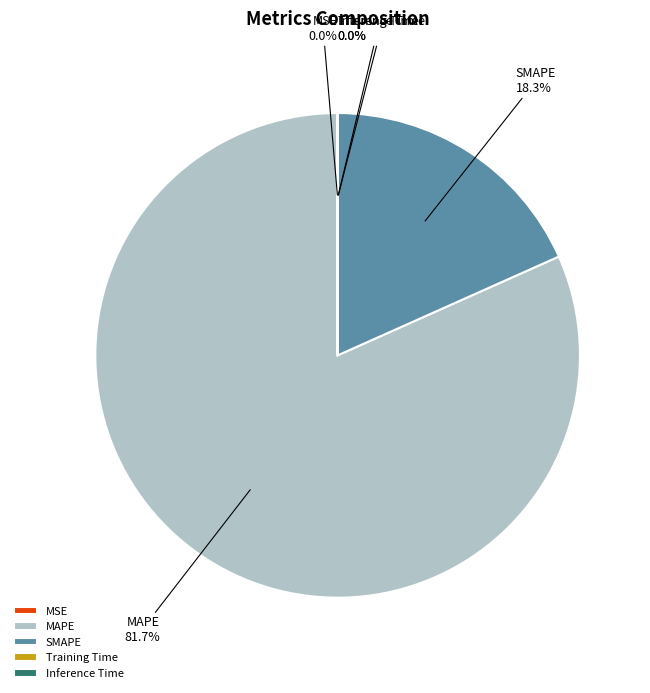

Do MAPE and SMAPE together represent more than half of the pie?

Yes